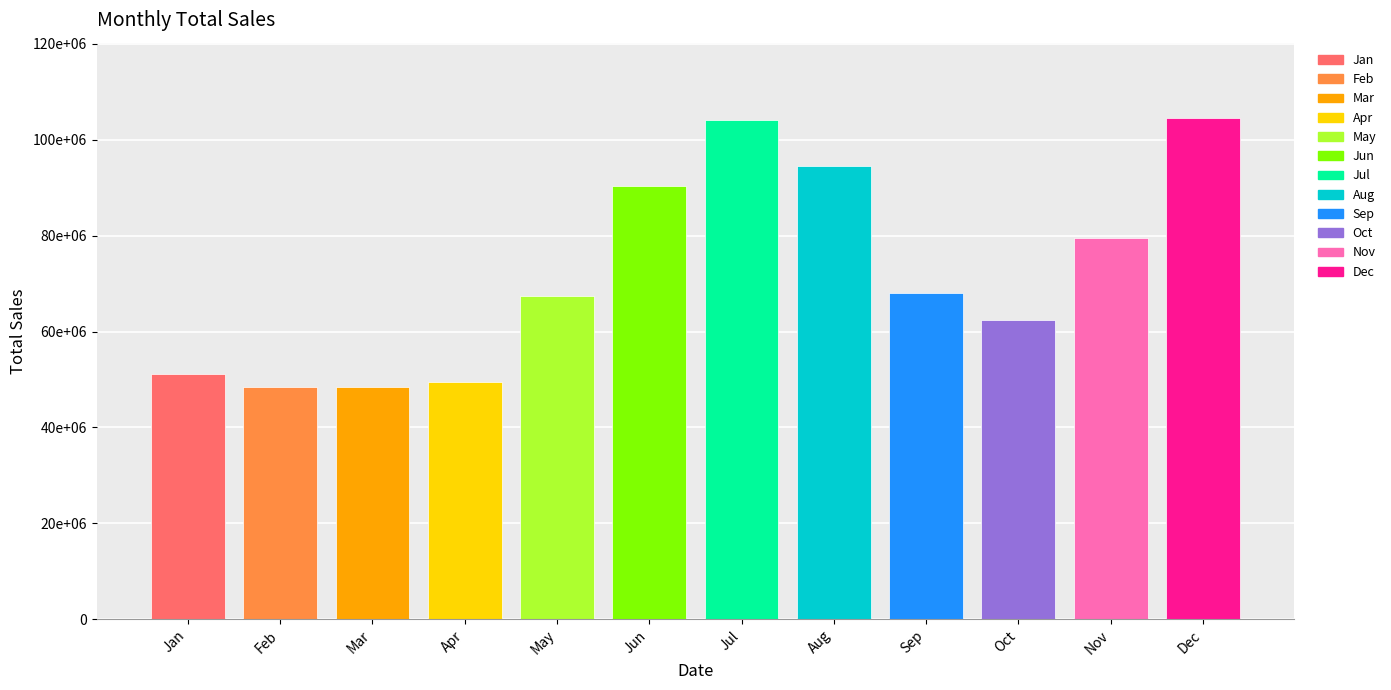

True or false: the data shows 79561250 at Nov.

True